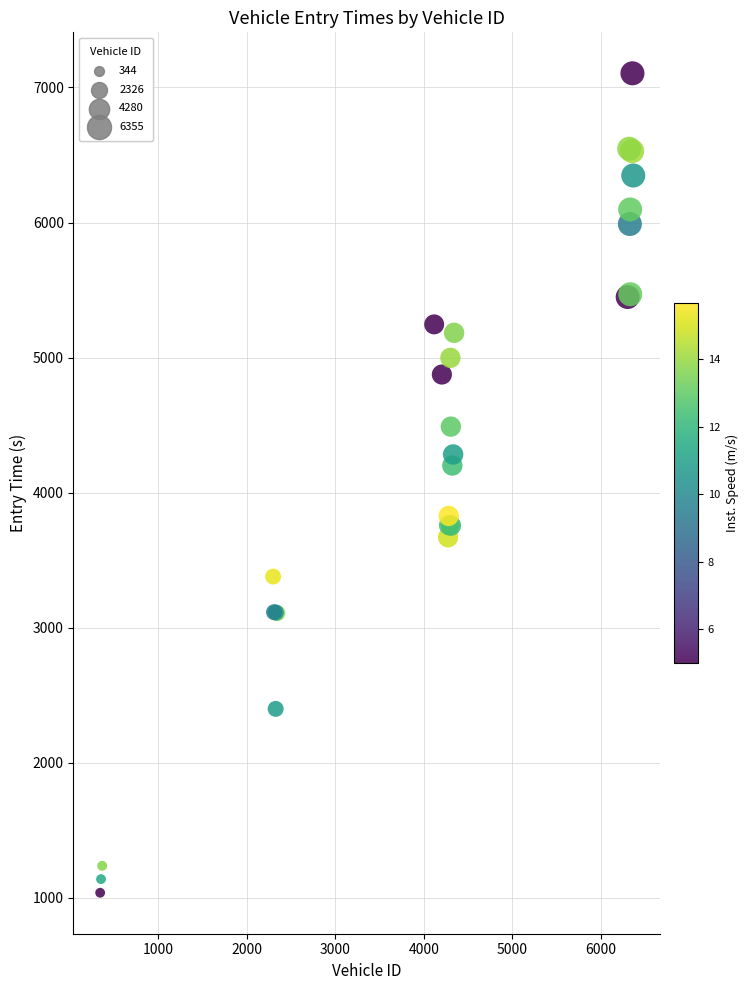

What Y value in the scatter plot is closest to 4071?

4201.4